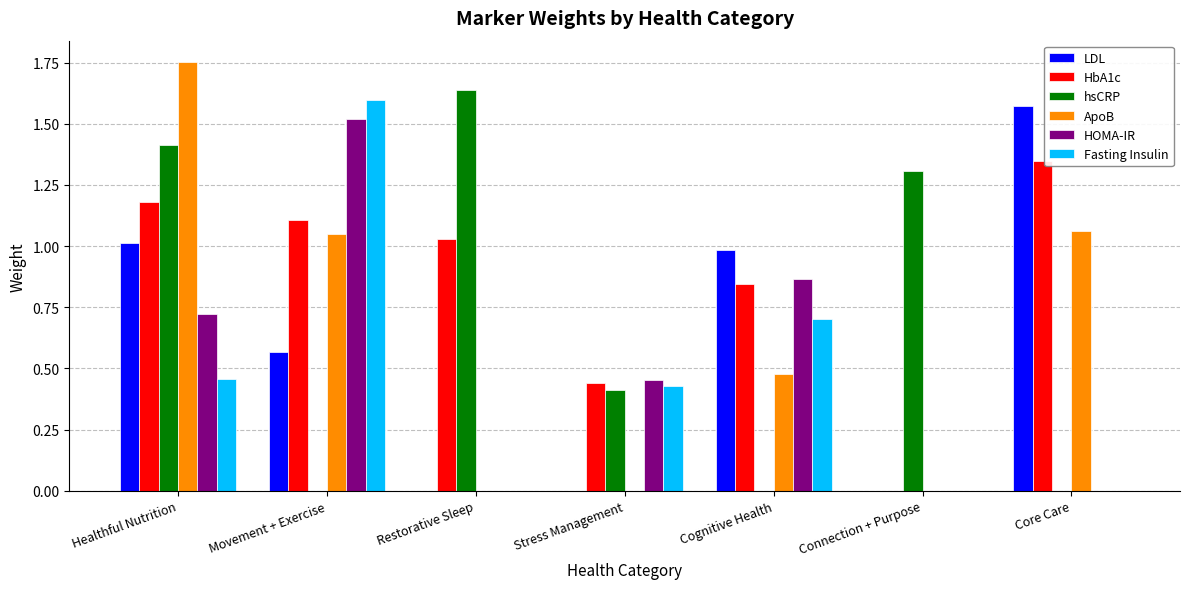

What is the sum of all hsCRP values?

4.8